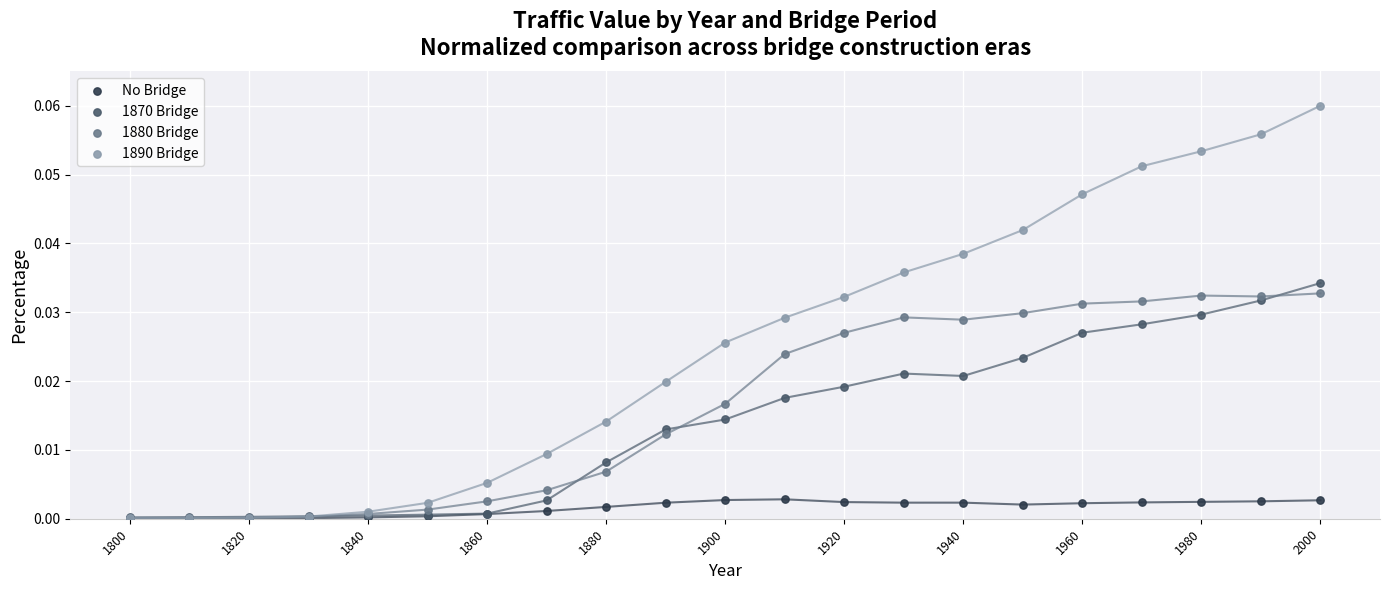

Which series reaches the maximum Y coordinate?

1890 Bridge